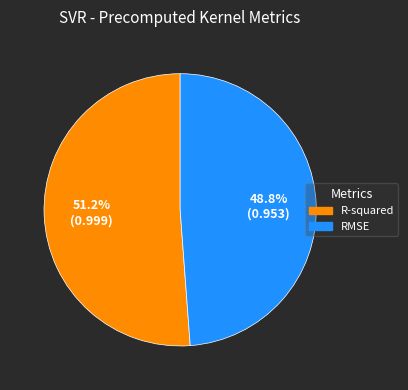

To the nearest percent, what portion does R-squared represent?

51%